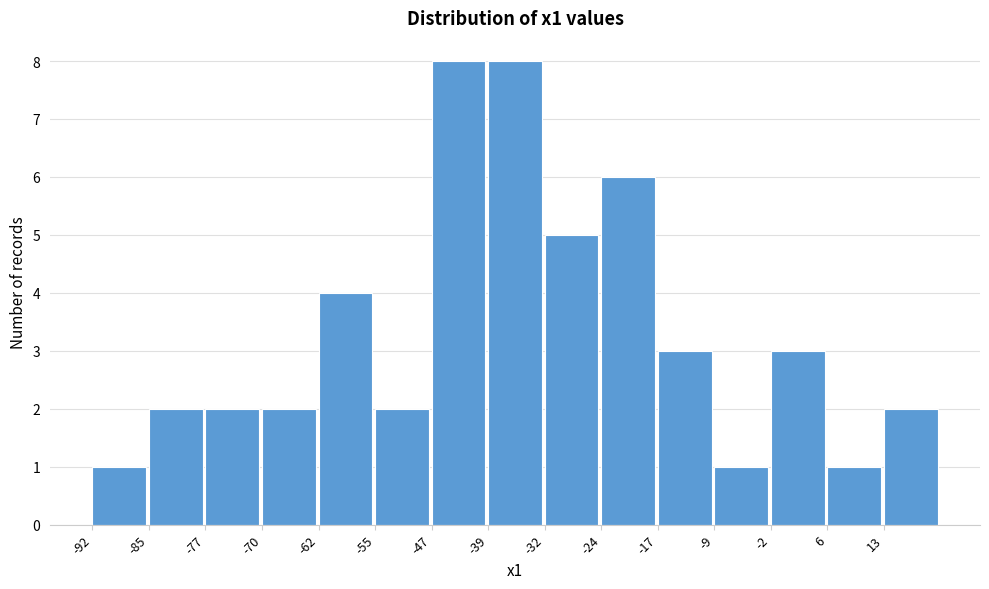

How tall is the bar that spans 6 to 13 on the x-axis? Neither the bar edges nor the heights are printed on the chart, so give them approximately, as read against the axes.

1